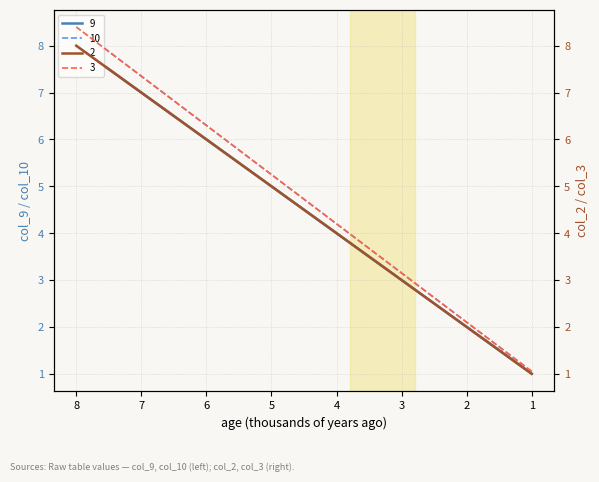

What are all the series names shown in the legend?

9, 10, 2, 3